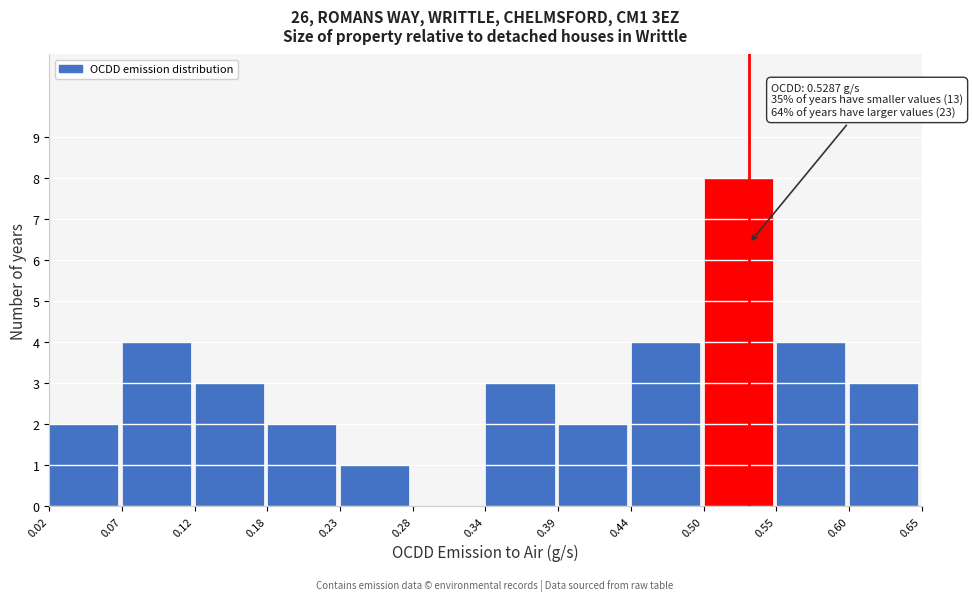

Over which range of the x-axis is the bar tallest?

0.50 to 0.55